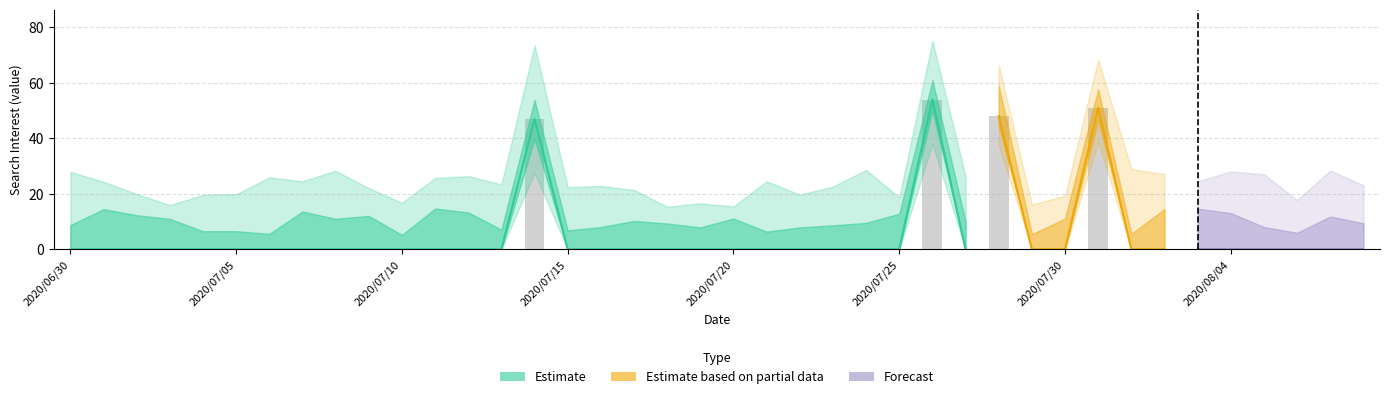

How many values are above zero?

4